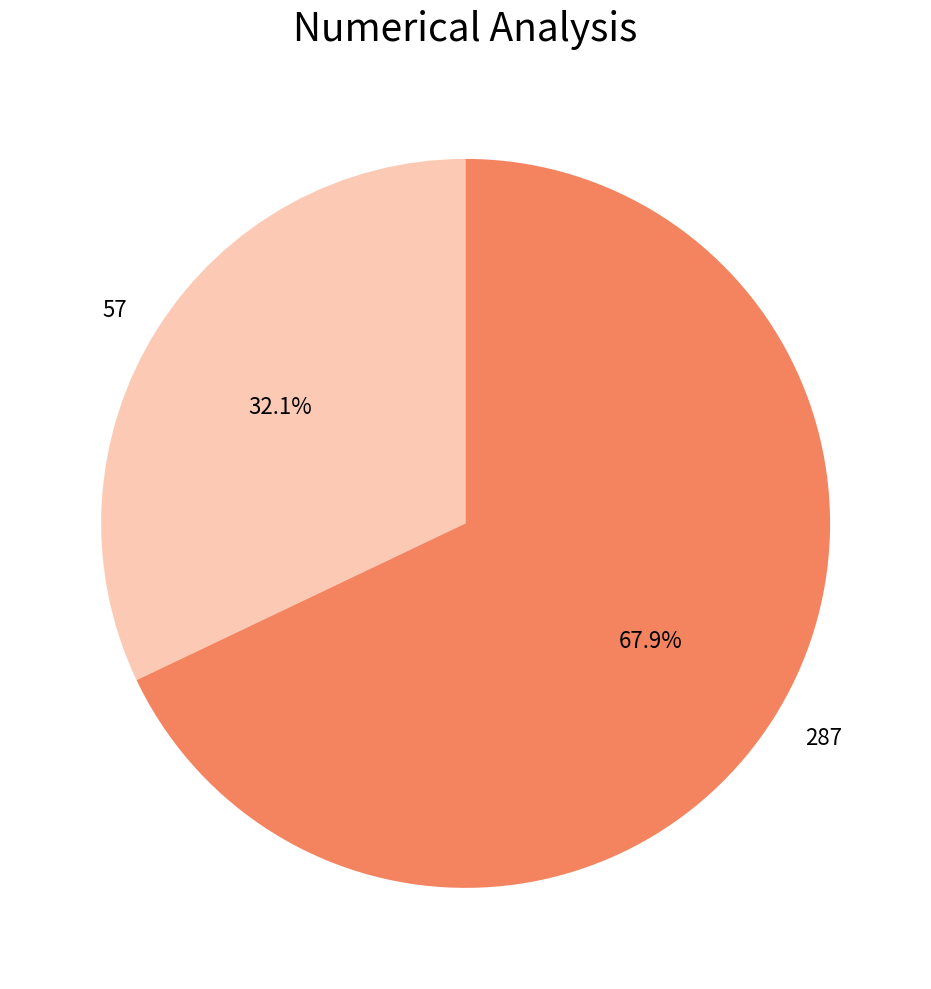

Which category has the biggest portion of the pie?

287